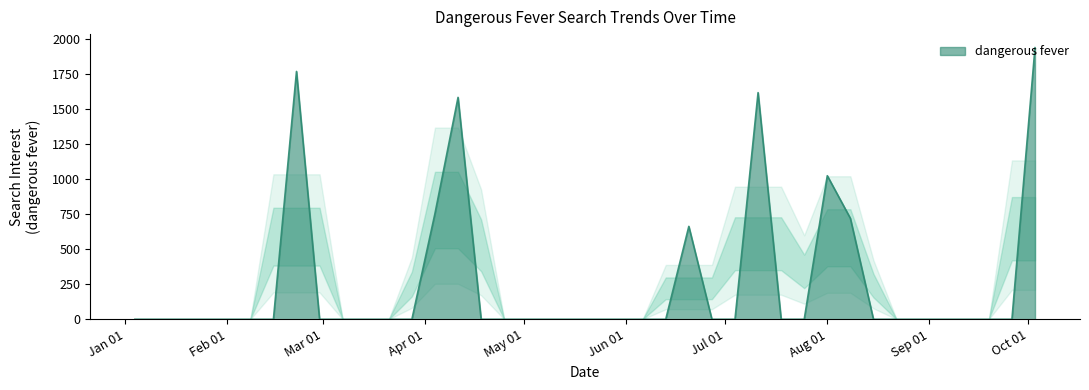

What is the maximum value shown in the chart?

1941.0